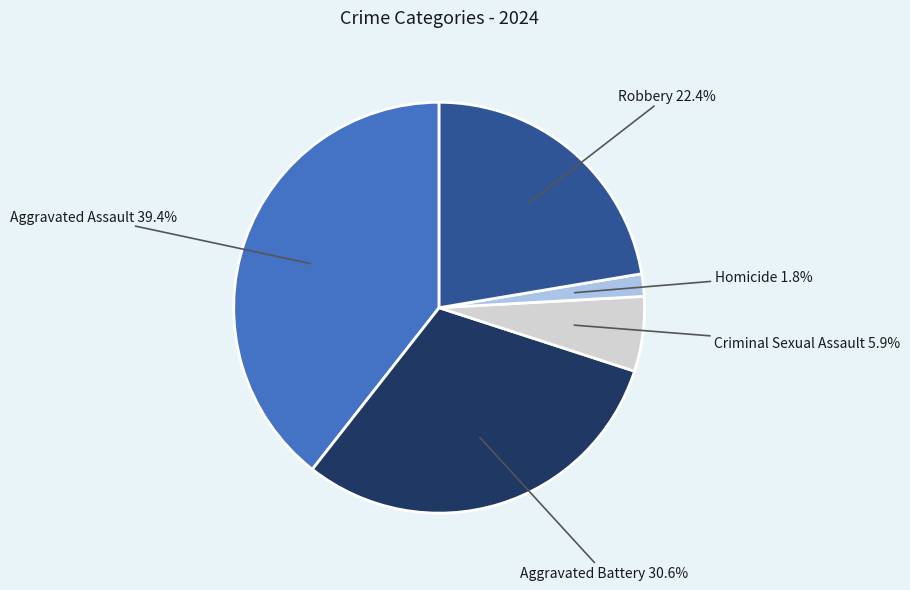

Which slice is the largest?

Aggravated Assault